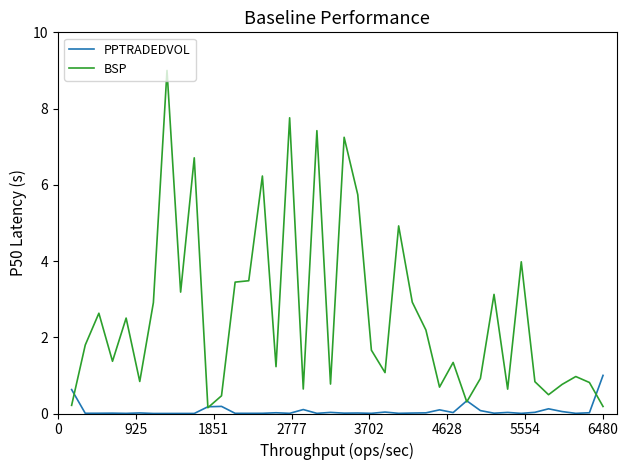

Rank the series by their maximum value, from highest to lowest.

BSP, PPTRADEDVOL